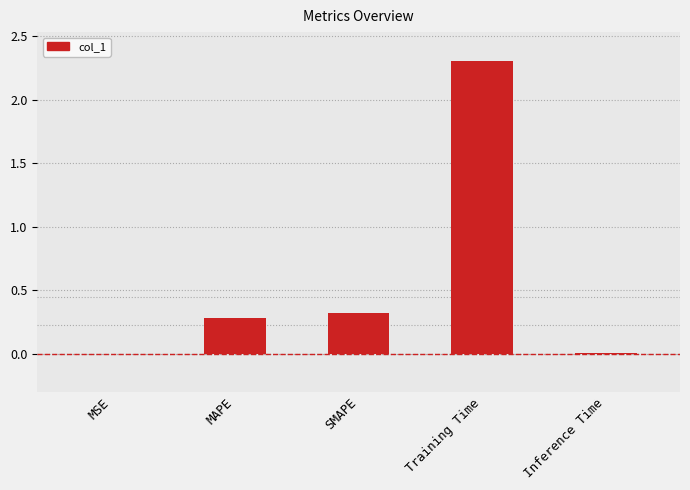

True or false: the data shows 0.0 at Inference Time.

True